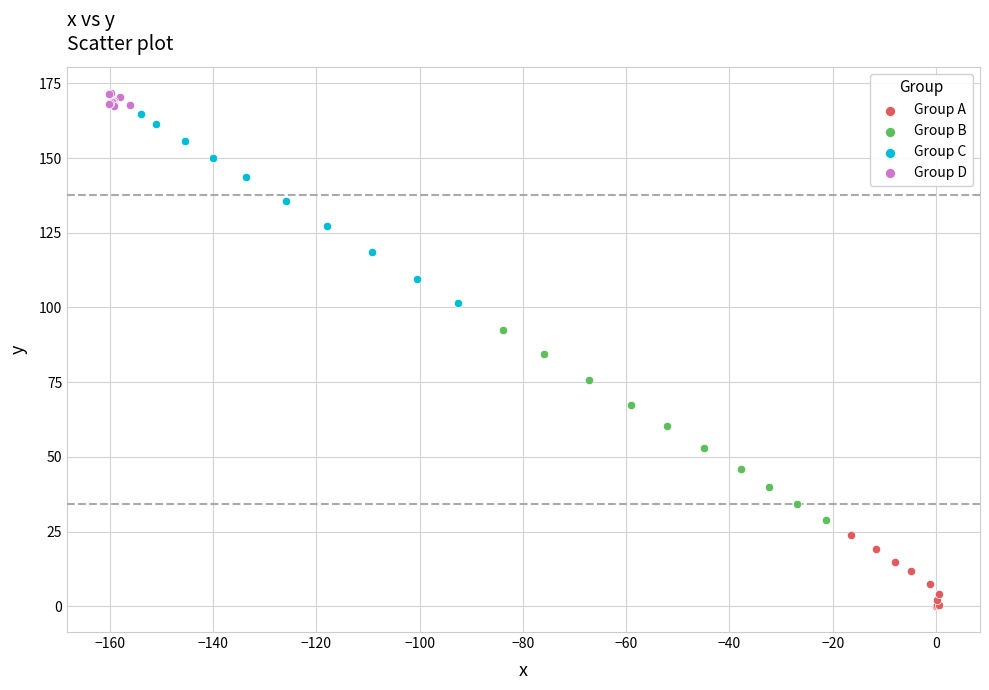

What are all the series names shown in the legend?

Group A, Group B, Group C, Group D